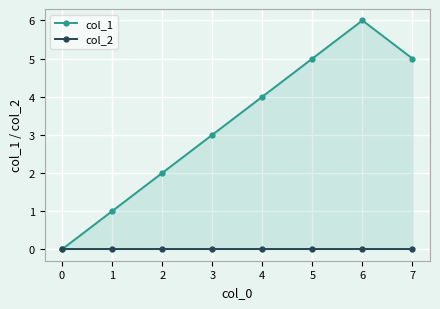

At which category is the sum across all series the highest?

6